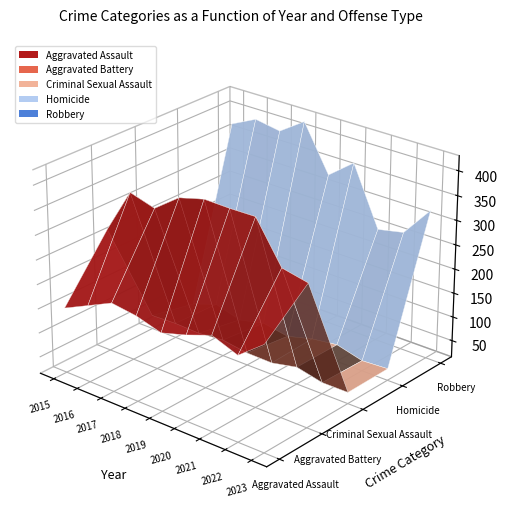

Reading right to left, transcribe all the data shown in this chart.

Aggravated Assault: 2023=231	2022=190	2021=210	2020=191	2019=176	2018=191	2017=198	2016=174	2015=150
Aggravated Battery: 2023=305	2022=316	2021=398	2020=397	2019=398	2018=384	2017=346	2016=361	2015=269
Criminal Sexual Assault: 2023=39	2022=39	2021=51	2020=40	2019=41	2018=49	2017=44	2016=46	2015=44
Homicide: 2023=40	2022=37	2021=51	2020=44	2019=30	2018=39	2017=27	2016=42	2015=24
Robbery: 2023=322	2022=260	2021=249	2020=369	2019=328	2018=422	2017=387	2016=396	2015=371